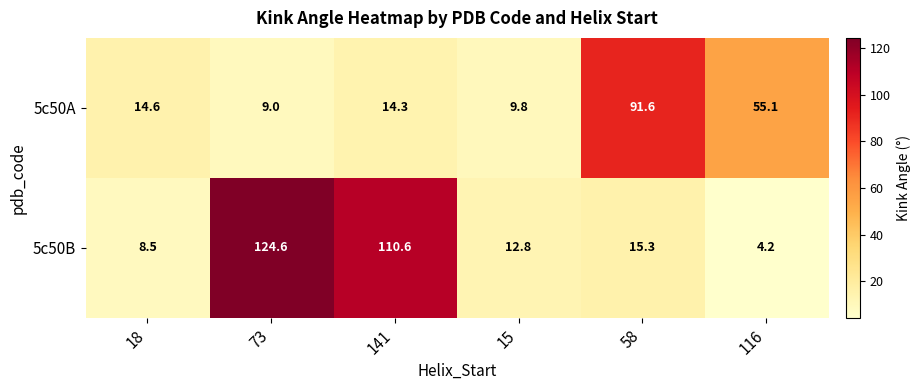

Reading left to right, extract all data points from this chart.

5c50A: 14.6	9.0	14.3	9.8	91.6	55.1
5c50B: 8.5	124.6	110.6	12.8	15.3	4.2